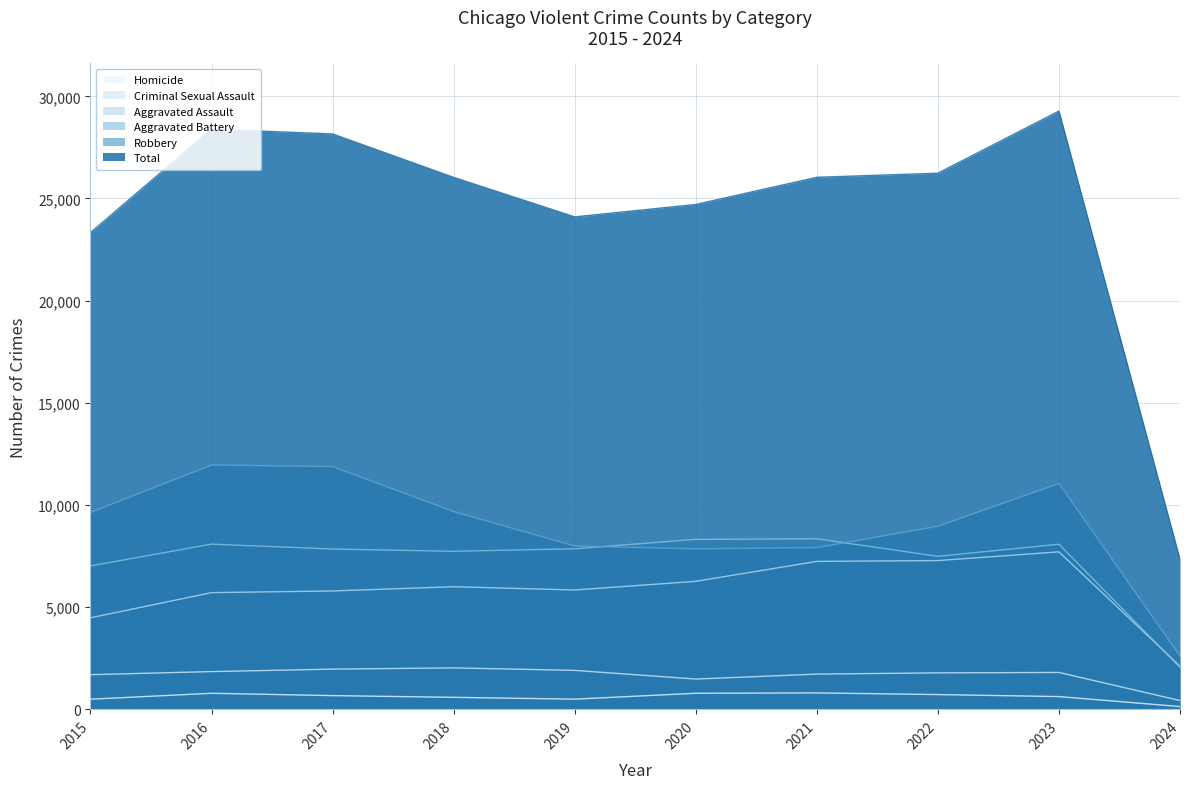

Where do Aggravated Assault and Aggravated Battery first cross each other?

2023 and 2024